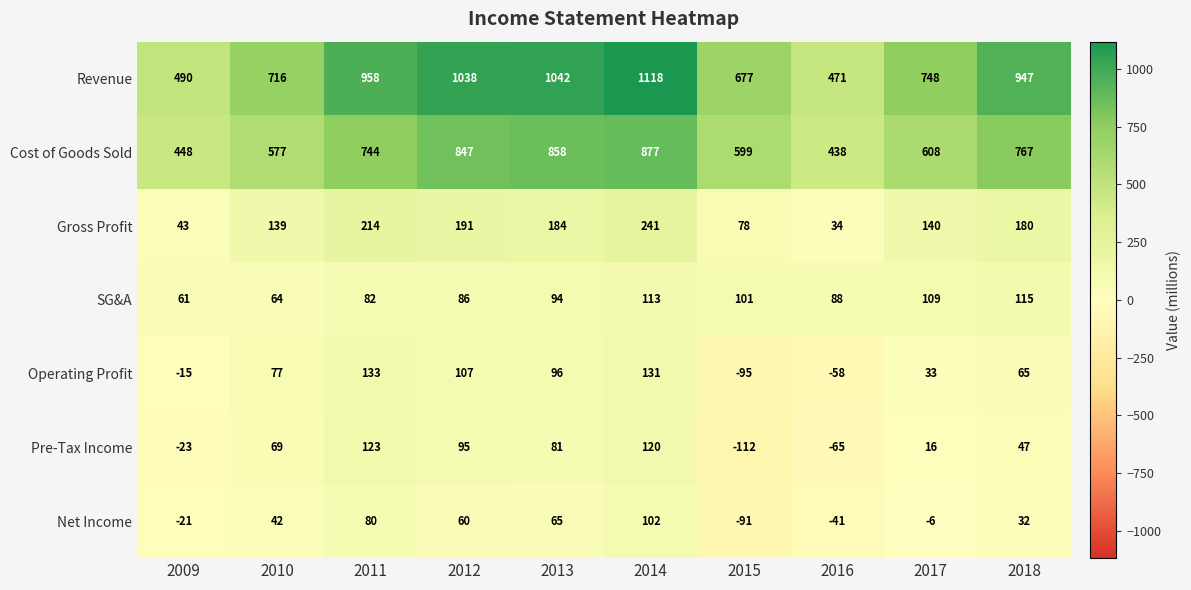

Between 2011 and 2017, which series saw the biggest shift?

Revenue